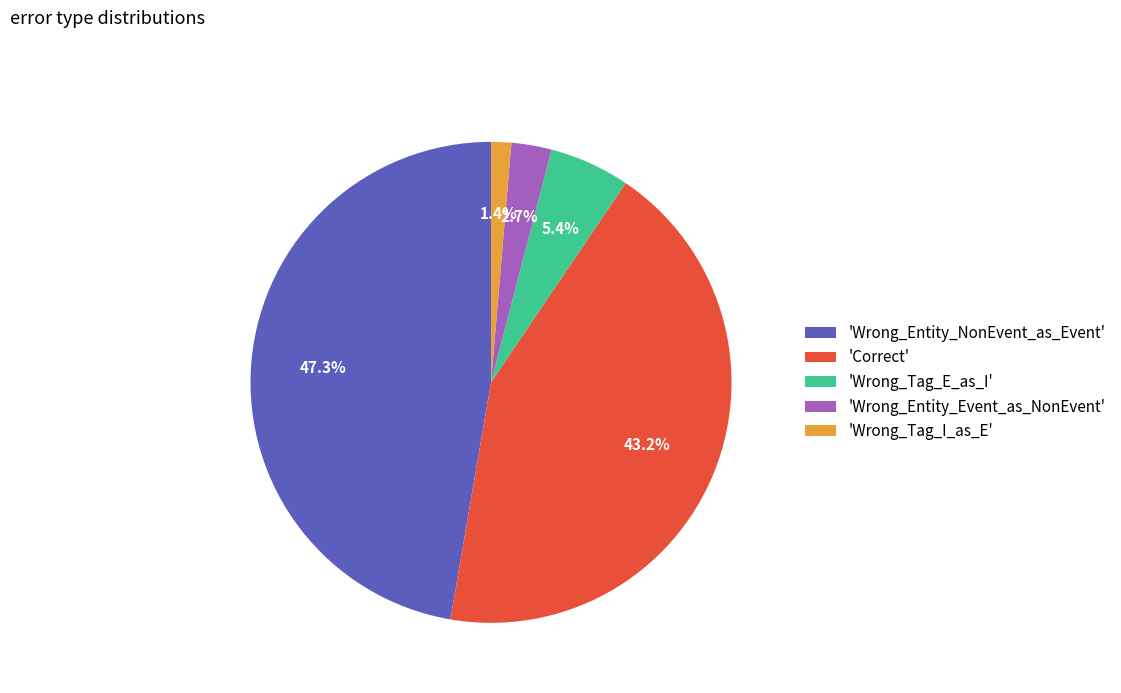

Does any single category account for the majority?

No